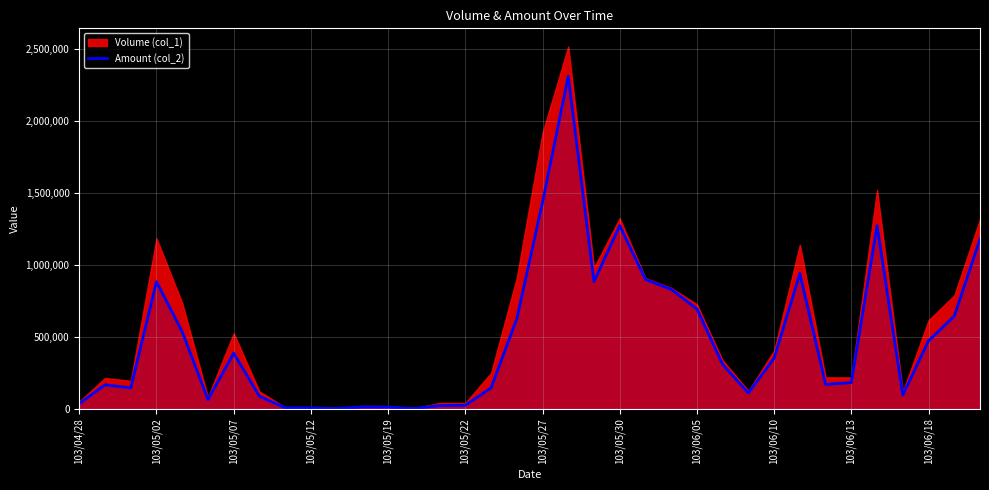

Does the chart display data point markers on the line(s)?

No